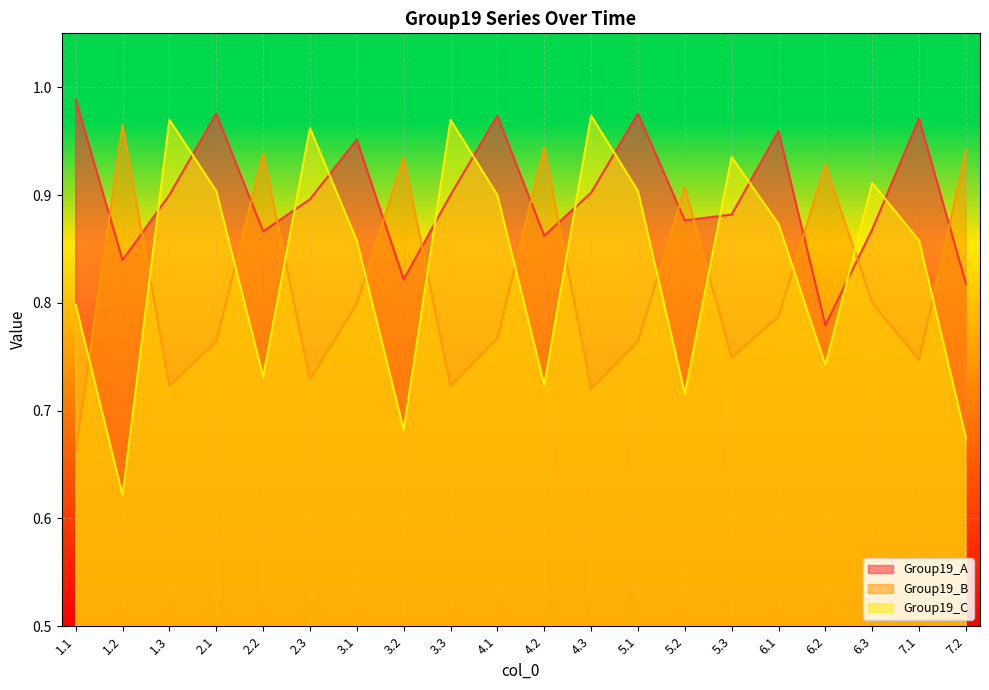

How many interior local valleys does the Group19_A series have?

6